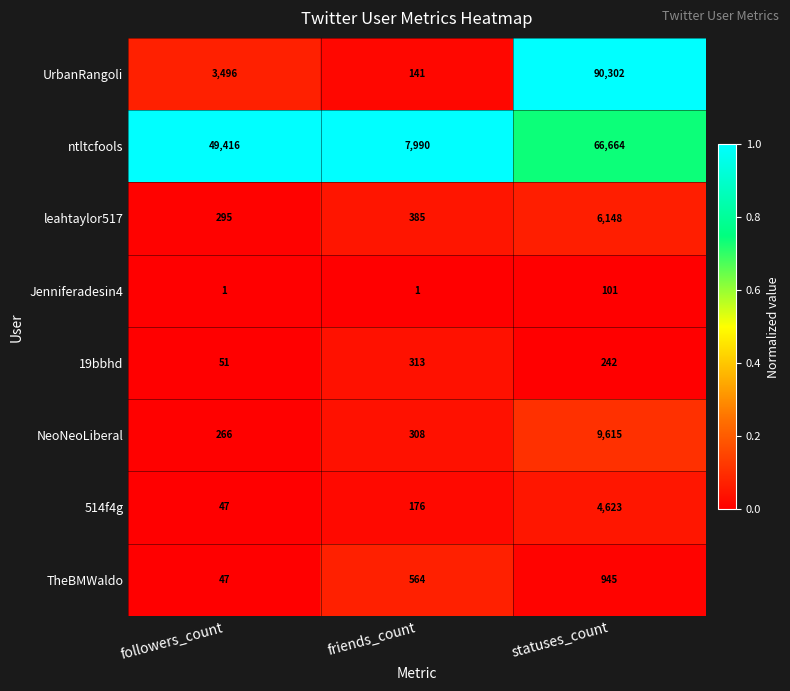

The value of UrbanRangoli at statuses_count is 136030. True or false?

False